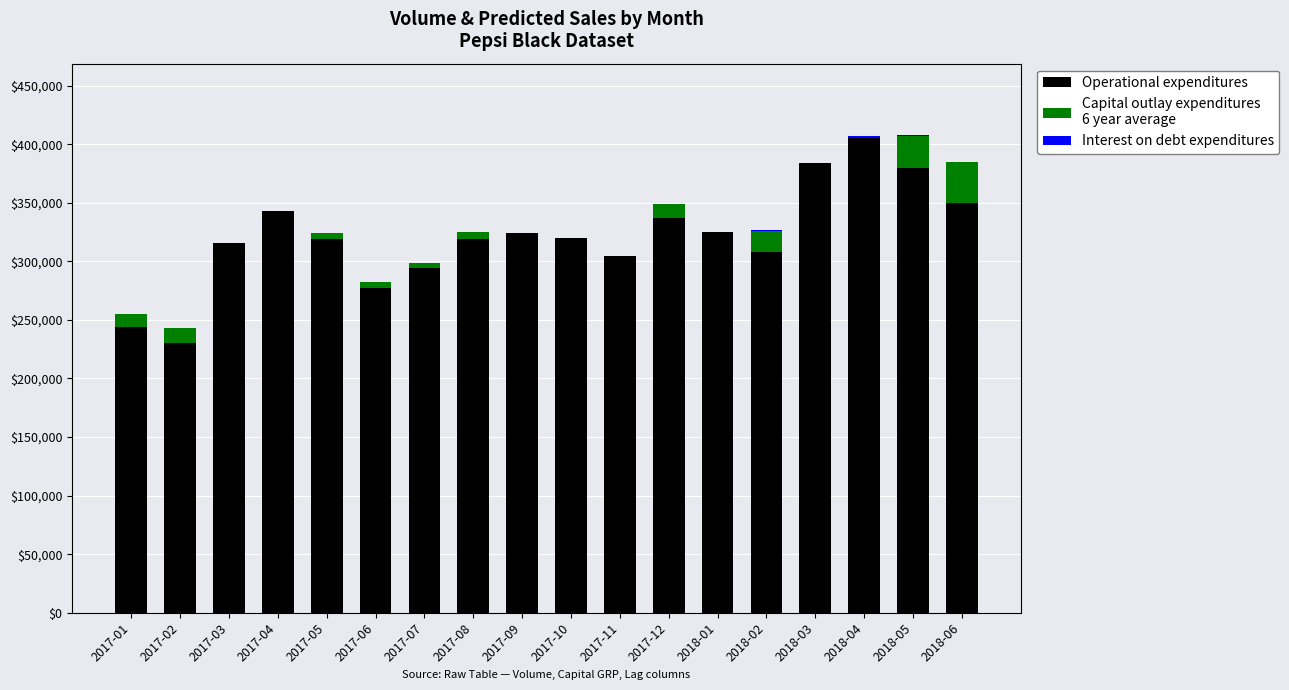

What is the total value across all series at 2017-09?

324336.6